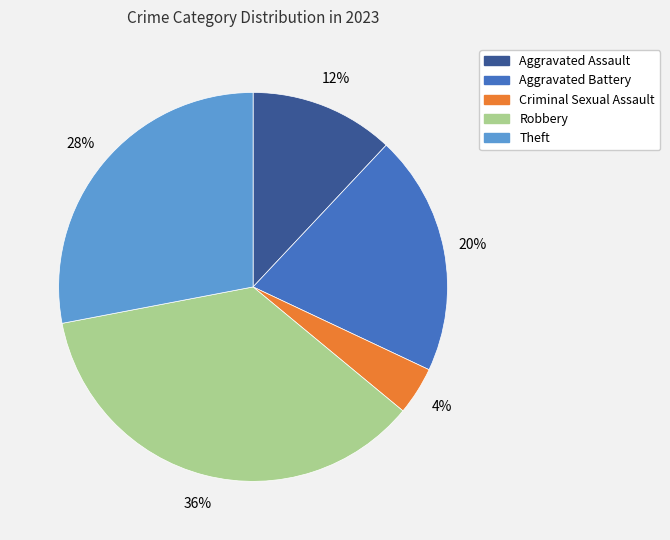

Is there any slice that represents more than half of the pie?

No